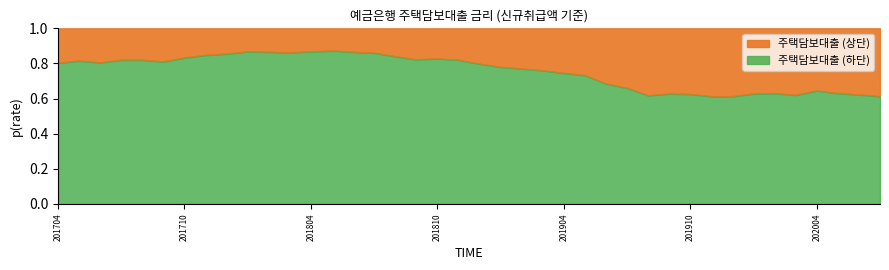

Count the number of categories in the chart.

40